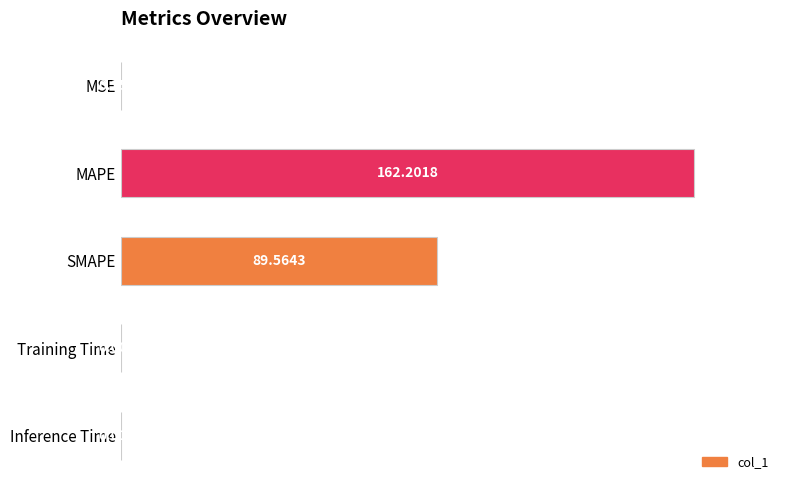

What is the sum of all values?

251.9